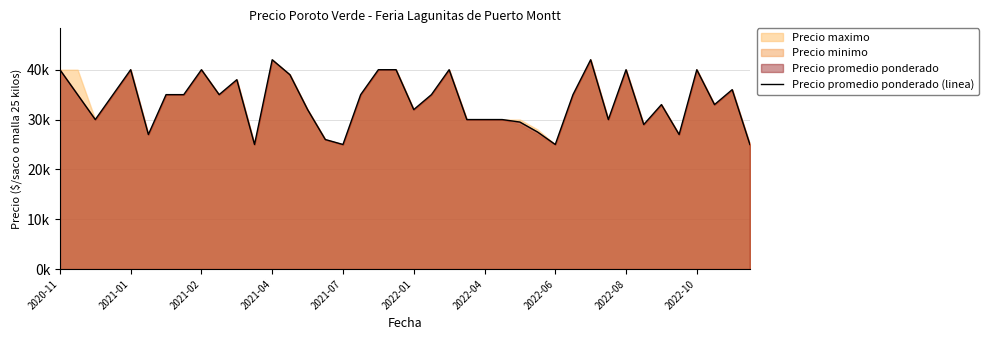

What is the label of the 23rd point from the left?

22